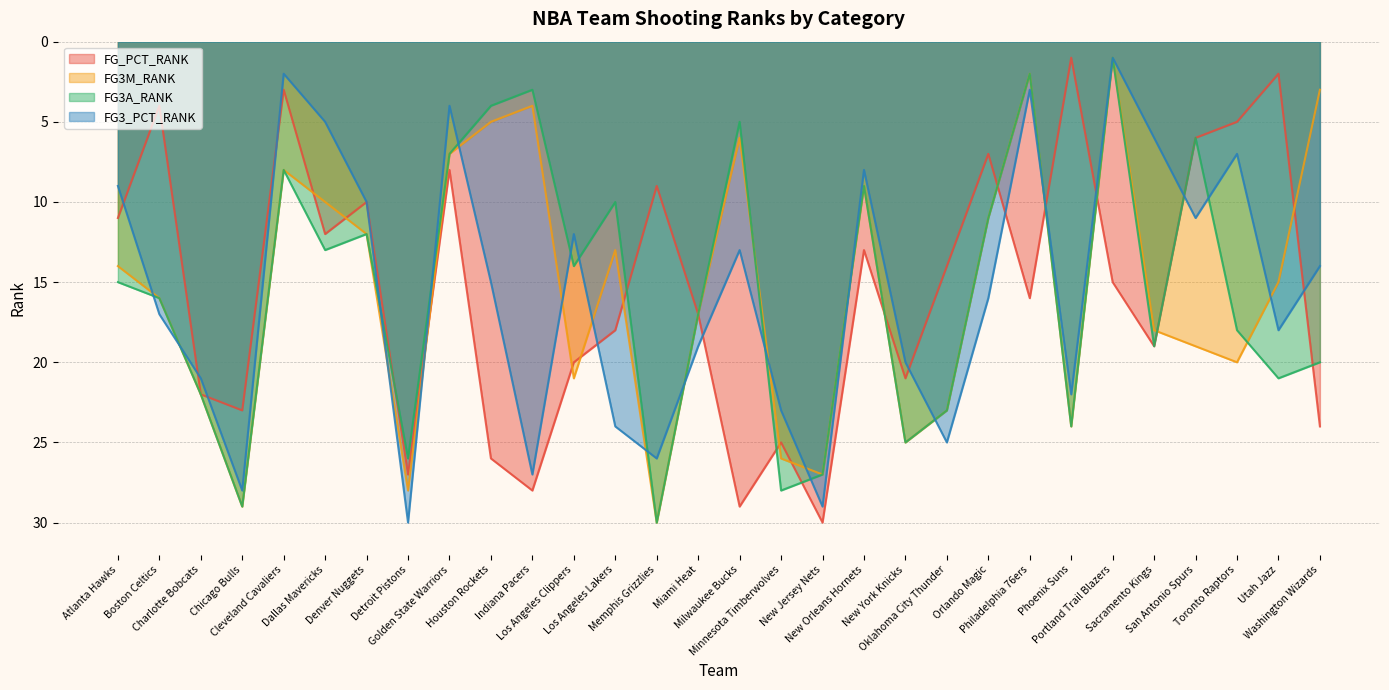

What is the value of the FG3_PCT_RANK point at the 22nd from the left?

16